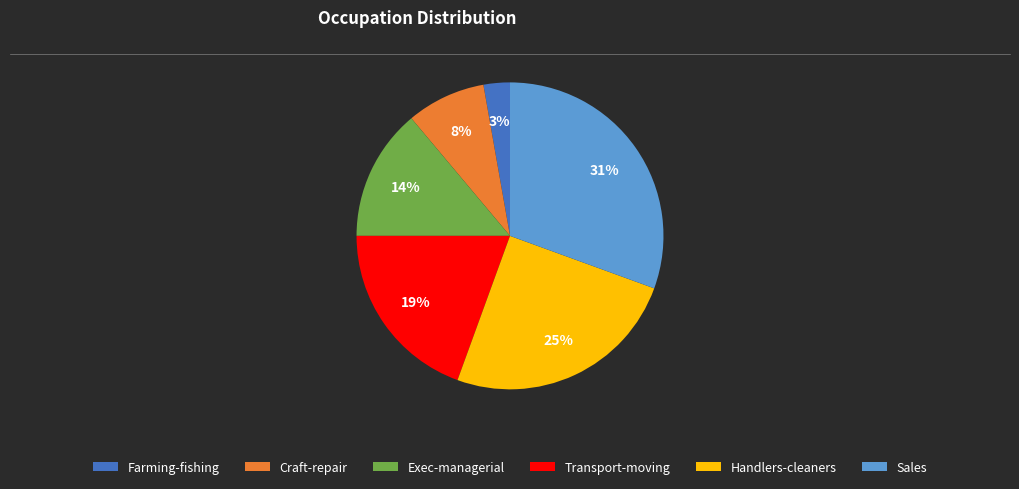

Is Craft-repair the majority of the pie?

No